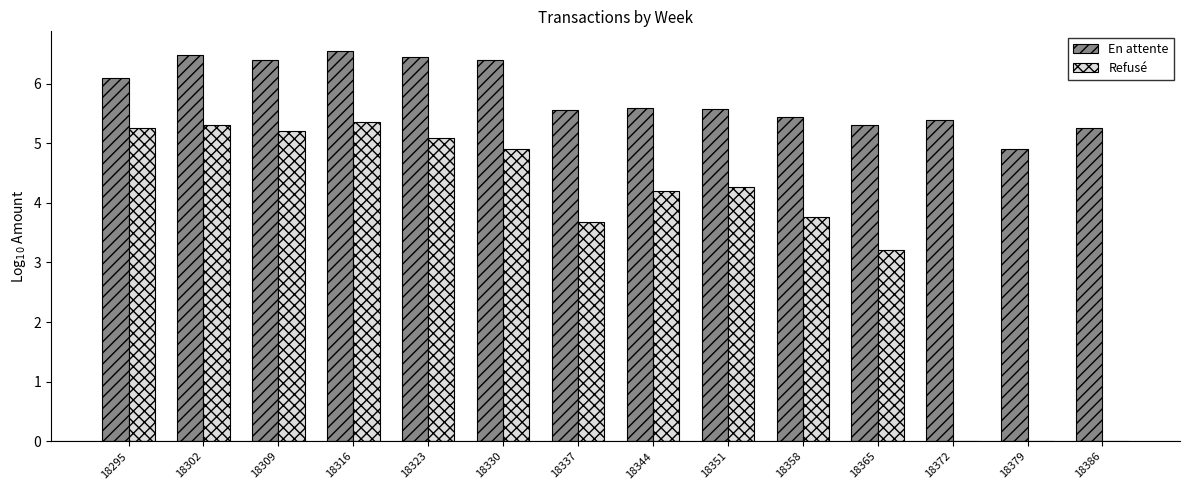

What is the sum of all Refusé values?

50.2